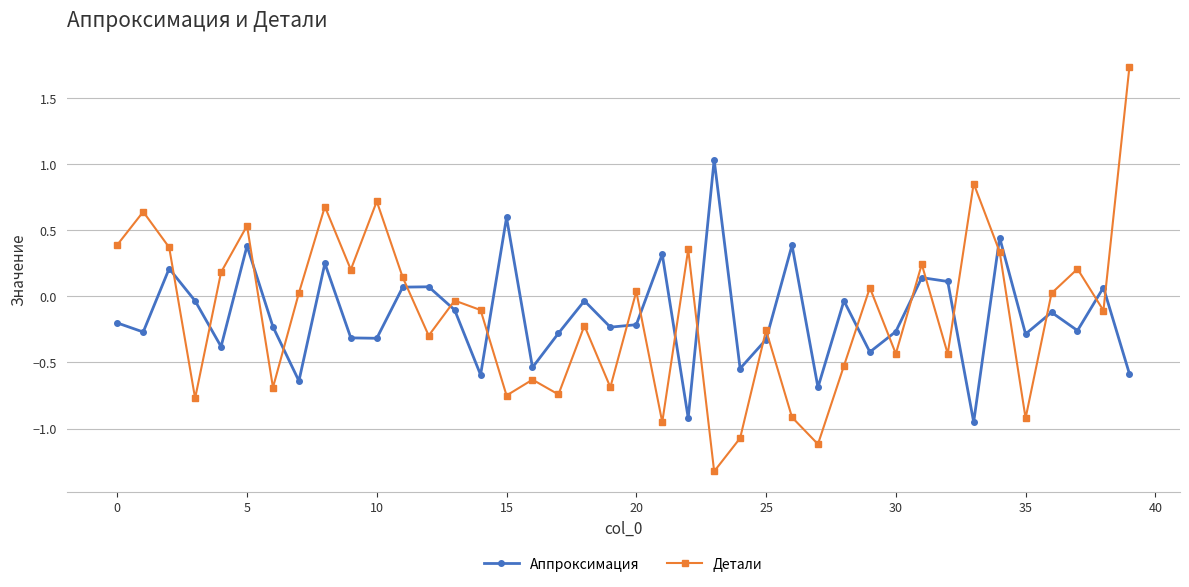

What is the highest value of the Аппроксимация series?

1.0